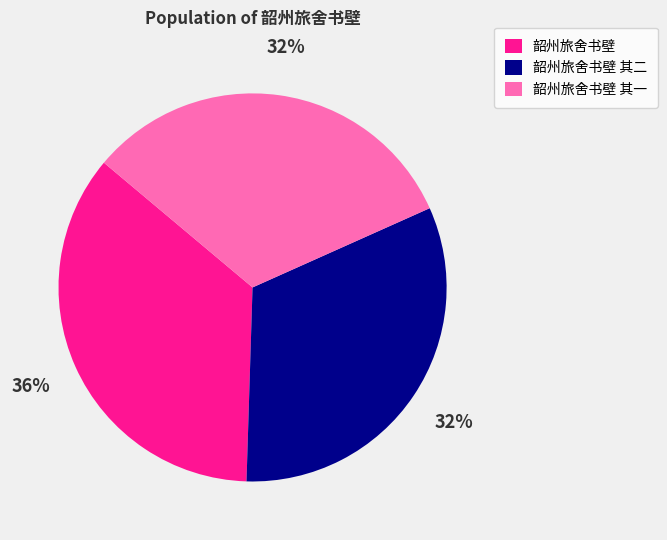

Is it true that 韶州旅舍书壁 其二 is 32% of the pie?

True